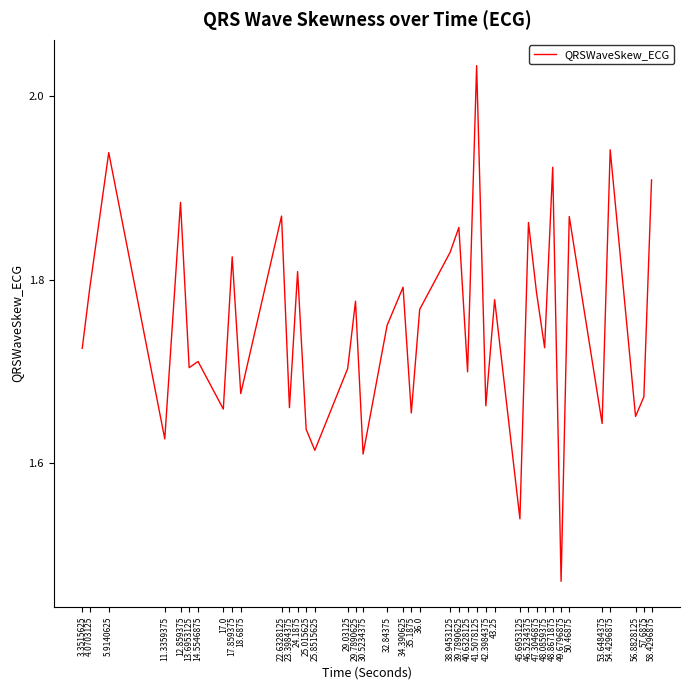

Where is the data nearest to the value 1?

49.6796875